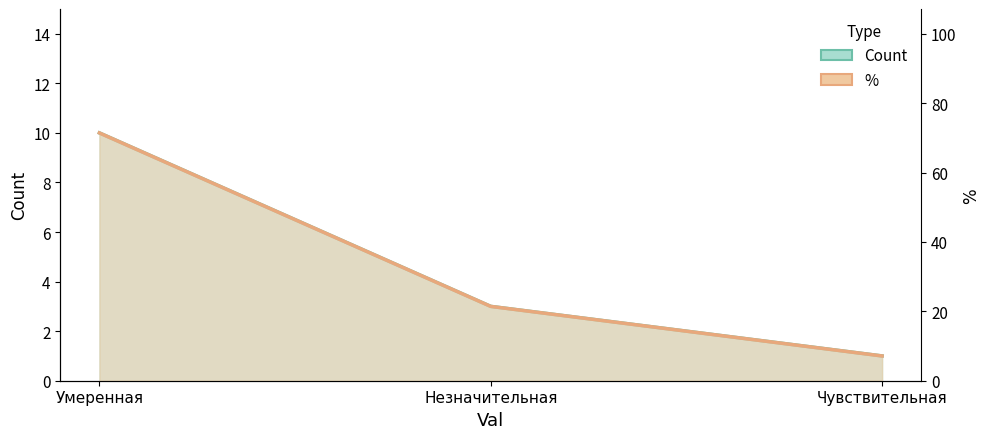

The % series shows 1.7 at Чувствительная. True or false?

False